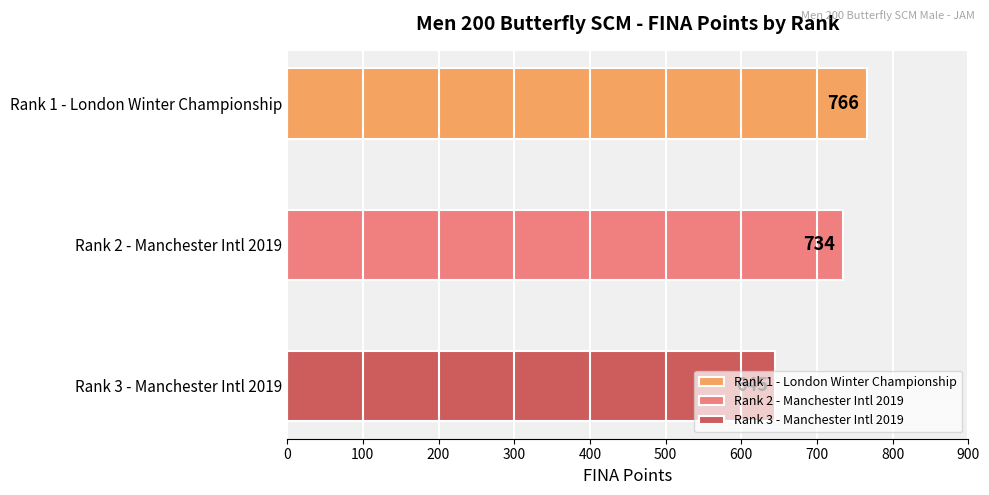

What is the change in value from London Swimming Winter Championship to Manchester International Meet 2019 (02:05.27)?

-121